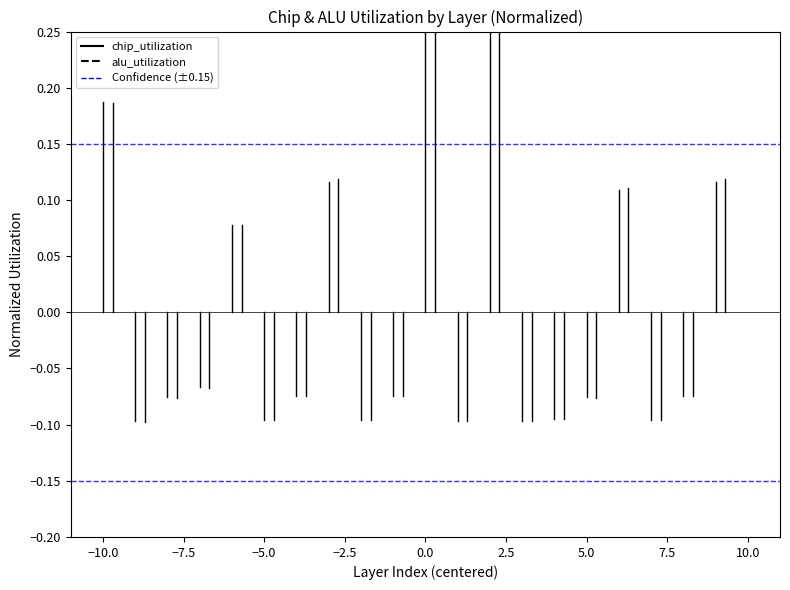

What value does the alu_utilization series have at −10.0?

0.2